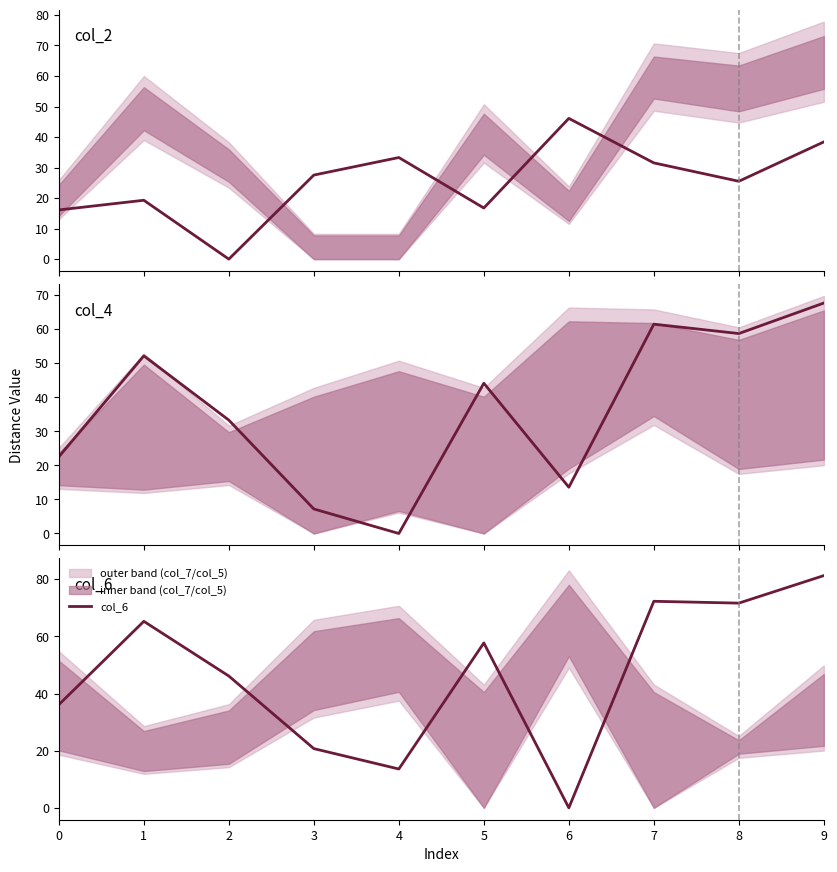

At which category is the sum across all series the highest?

9